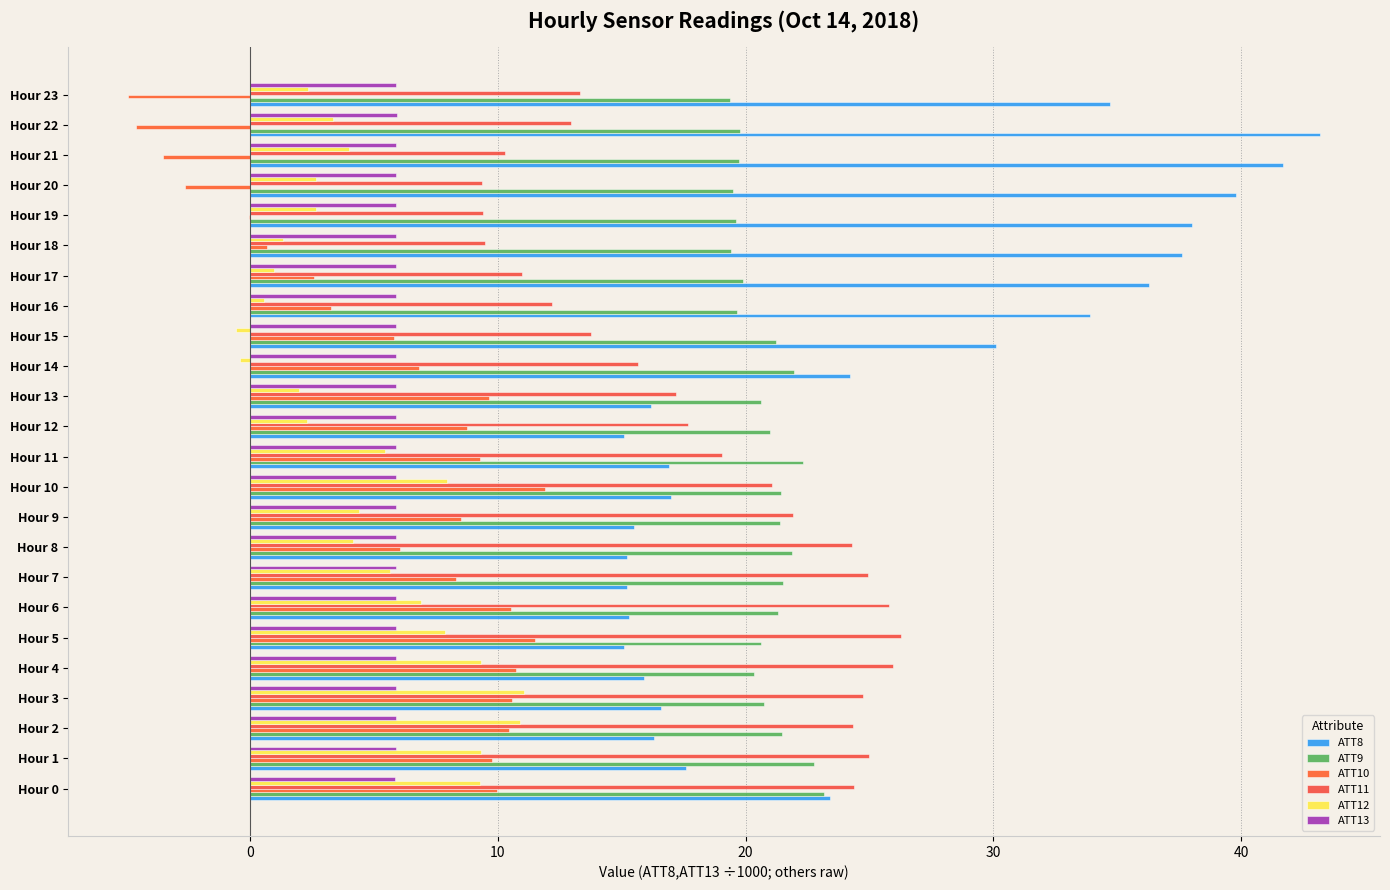

How many distinct data groups are displayed?

6